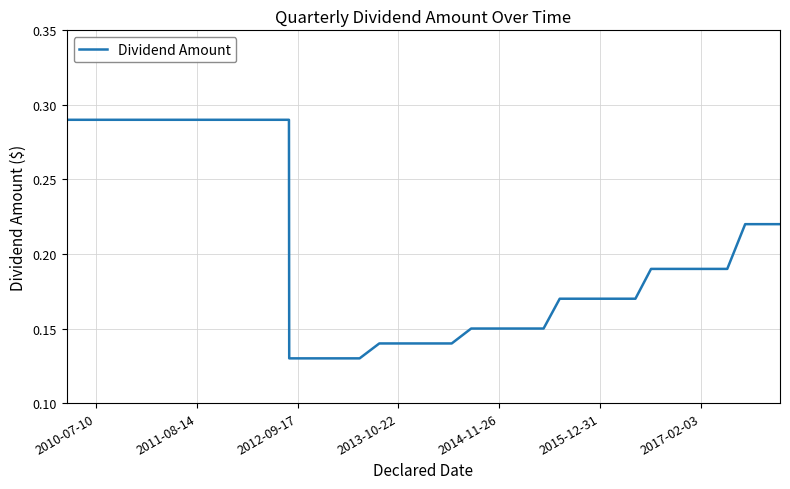

What is the smallest value displayed?

0.1